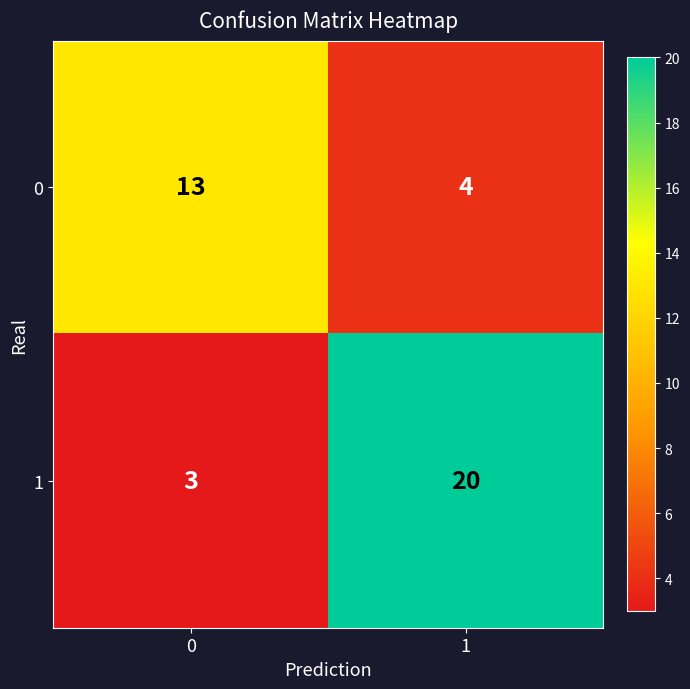

What is the sum of the 0 values at 1 and 0?

17